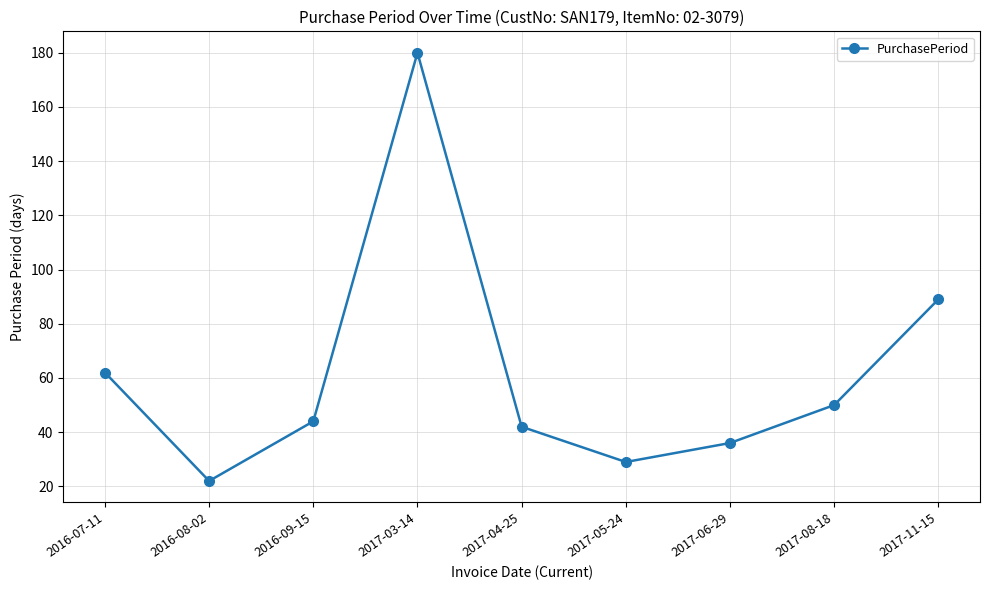

List the labels in order of value, smallest first.

2016-08-02, 2017-05-24, 2017-06-29, 2017-04-25, 2016-09-15, 2017-08-18, 2016-07-11, 2017-11-15, 2017-03-14